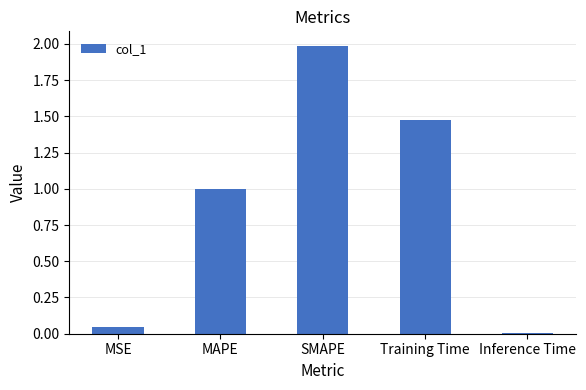

The chart shows a value of 1.0 at MAPE. True or false?

True